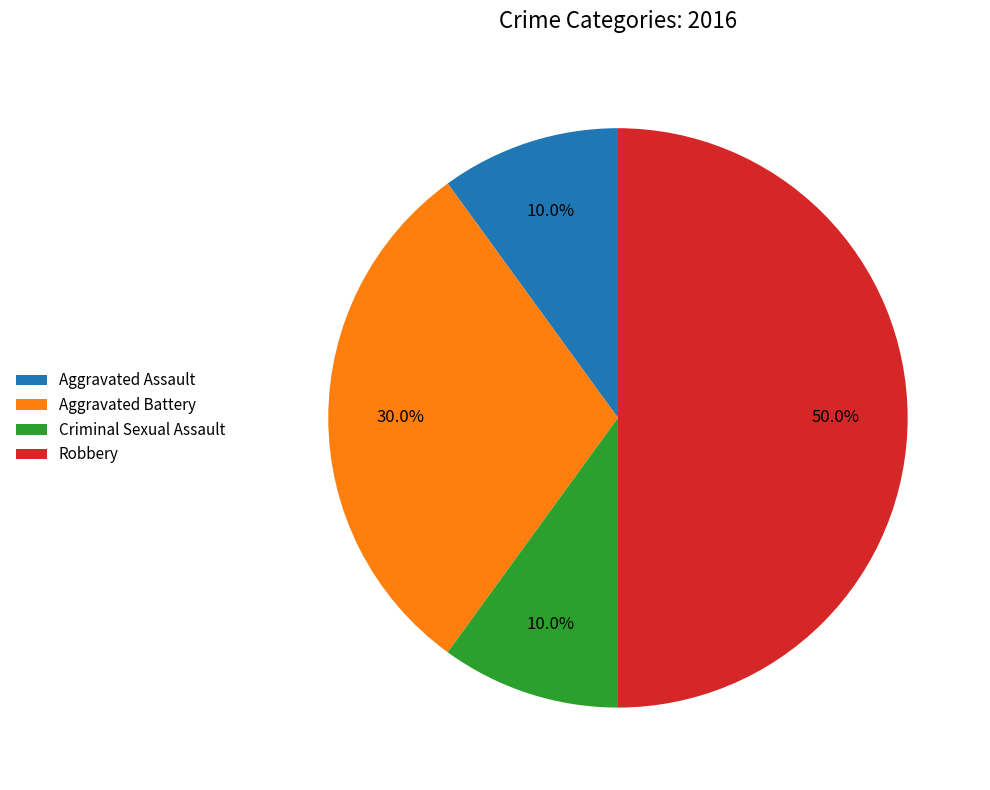

To the nearest percent, what percentage of the pie is Criminal Sexual Assault?

10%